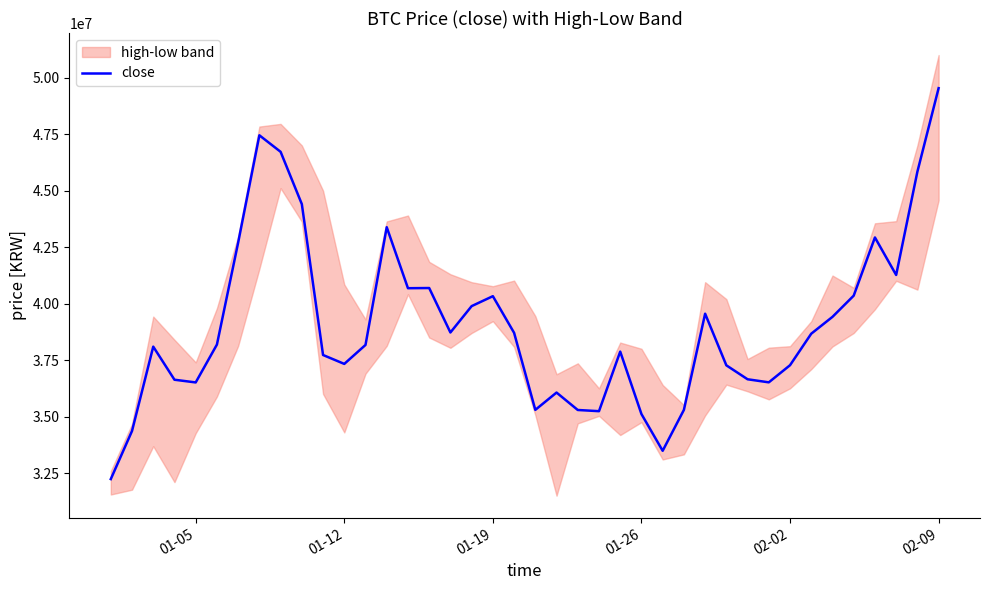

How many lines are shown in the chart?

1